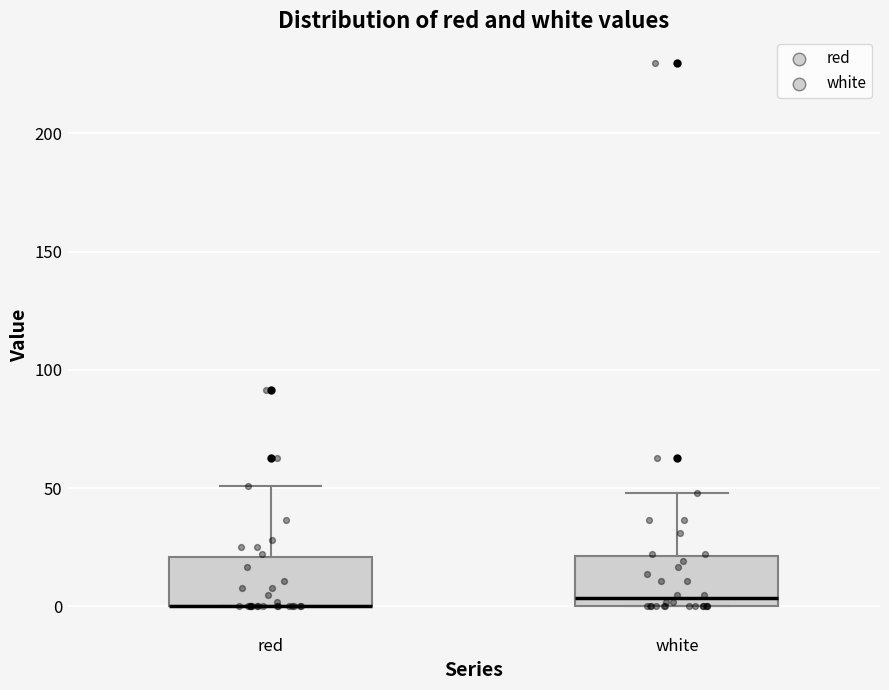

Reading left to right, transcribe this box plot: for each box, give where its median line is, the range the box spans, and where its two whiskers end, as read against the y-axis. The values are not printed on the chart, so give them approximately, as read against the axis.

red: median 0 (drawn on the box's lower edge), box 0 to 20, whiskers 0 to 50
white: median 5, box 0 to 20, whiskers 0 to 50